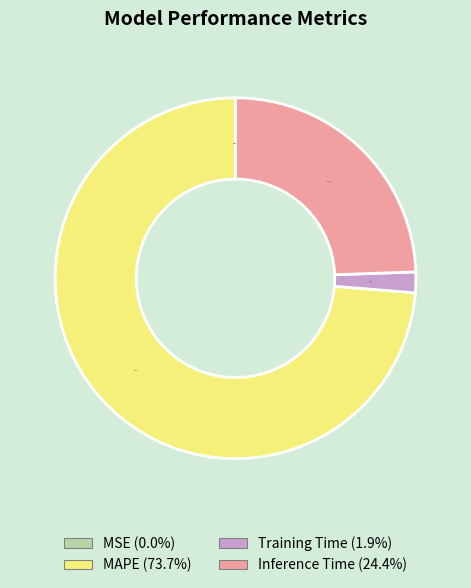

To the nearest percent, what is the average slice percentage?

25%